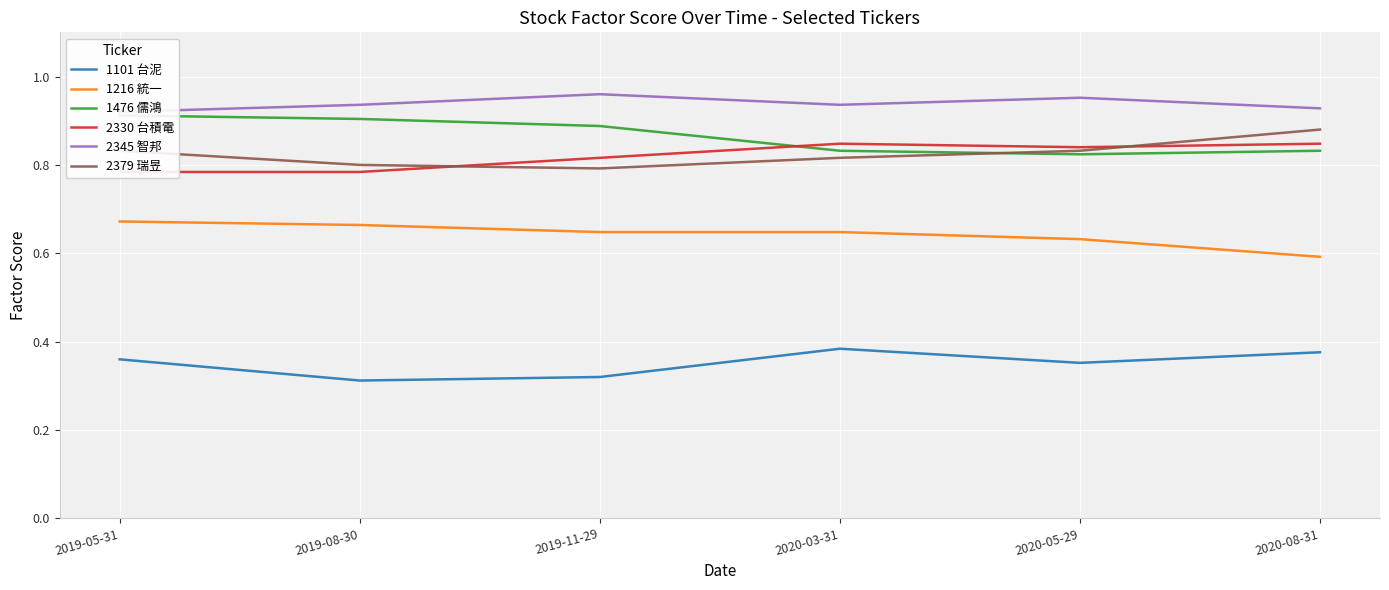

How many interior local peaks does the 2345 智邦 series have?

2